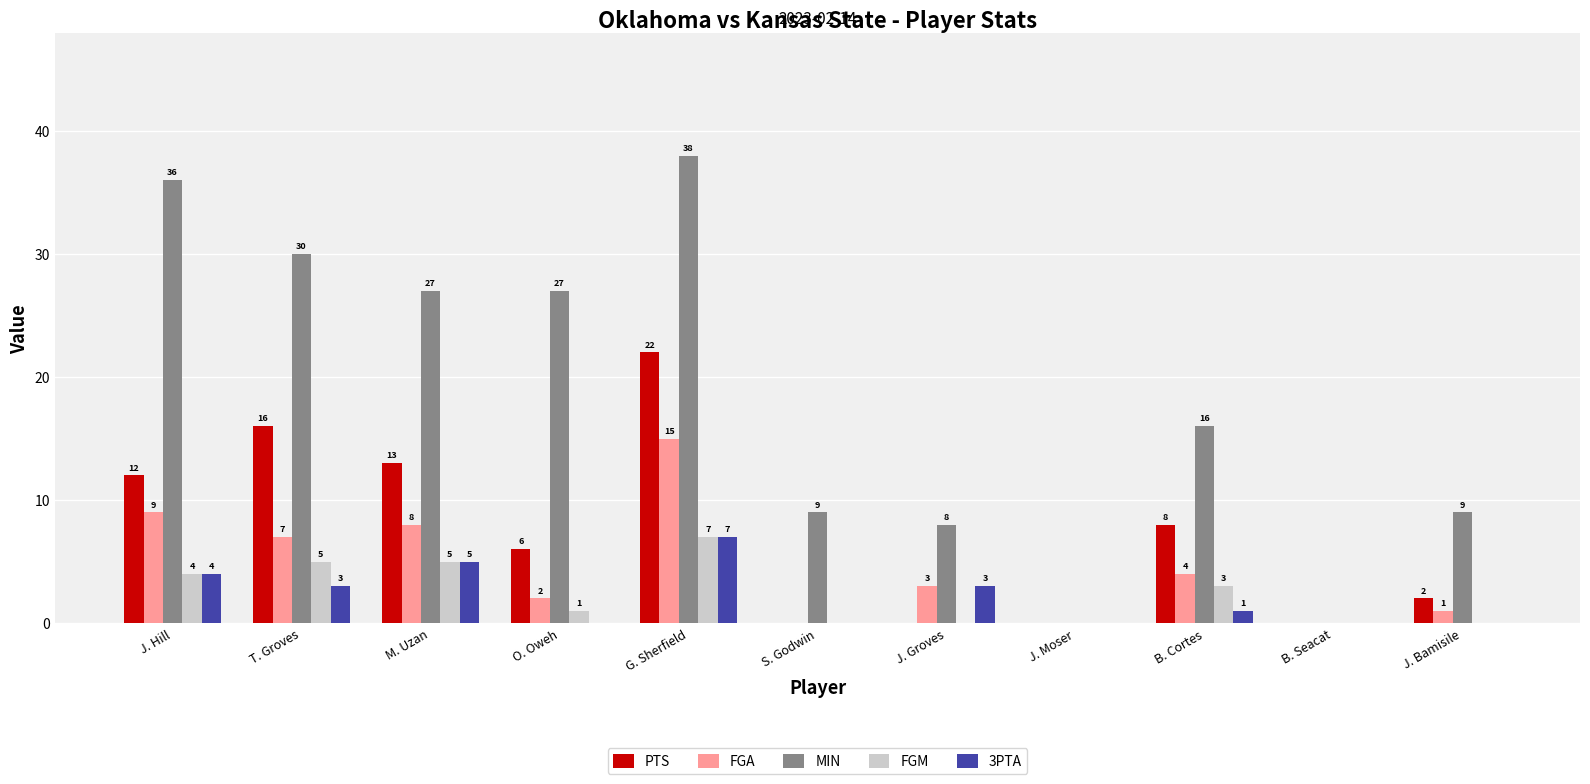

True or false: PTS has a value of 4 at M. Uzan.

False